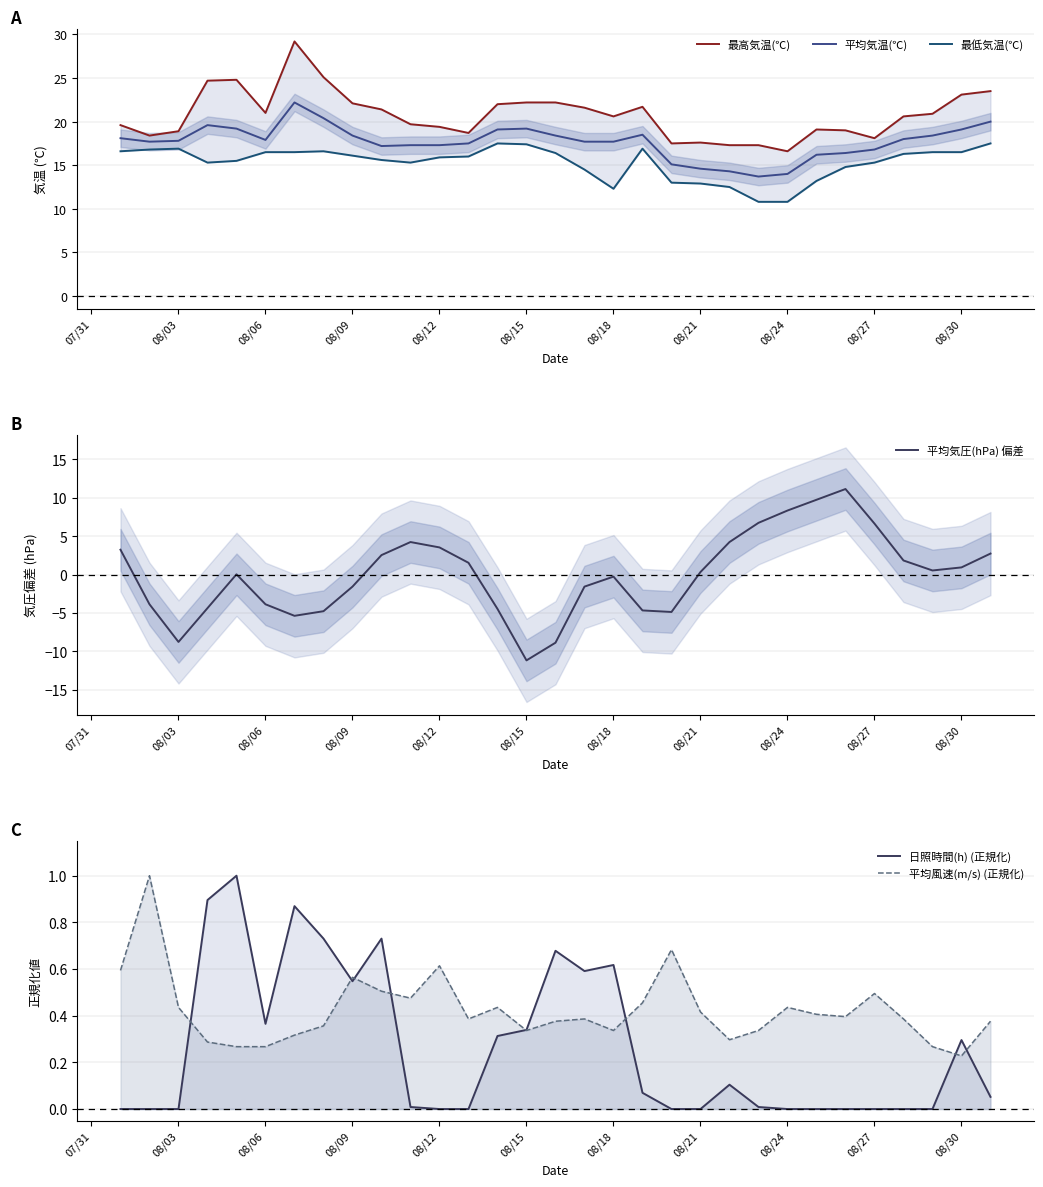

How many data points in 日照時間(h) (正規化) are above 0?

18